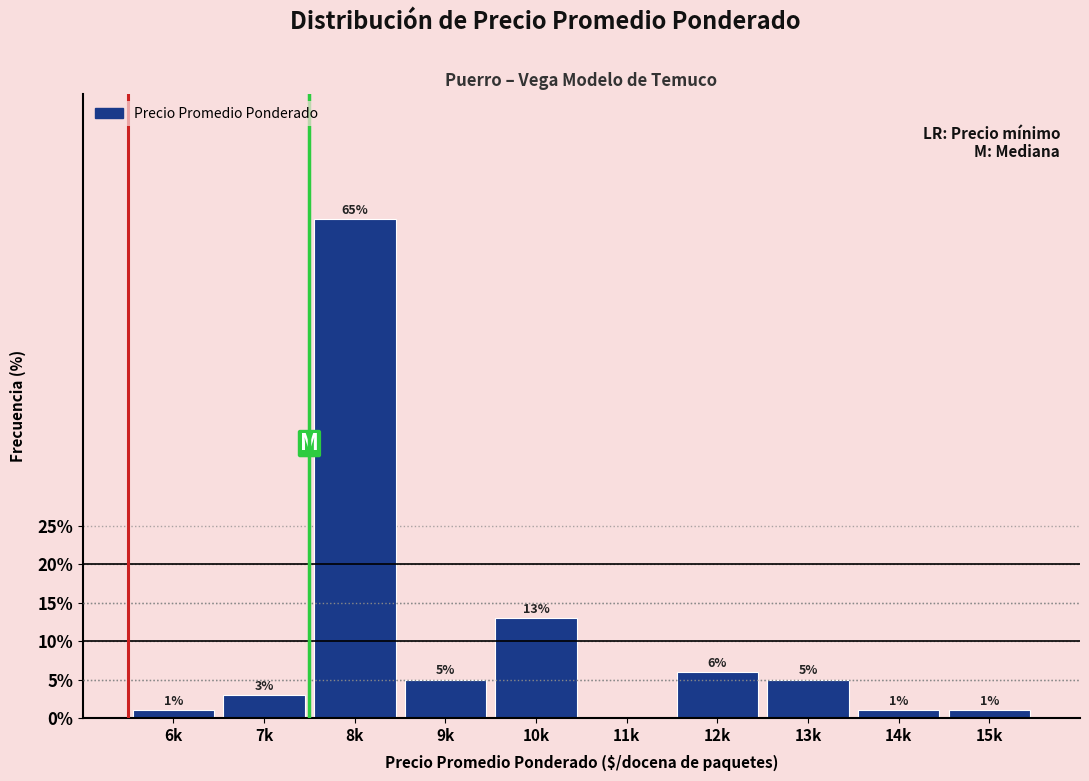

Reading left to right, what are all the values shown in this chart?

6k=1	7k=3	8k=65	9k=5	10k=13	11k=0	12k=6	13k=5	14k=1	15k=1